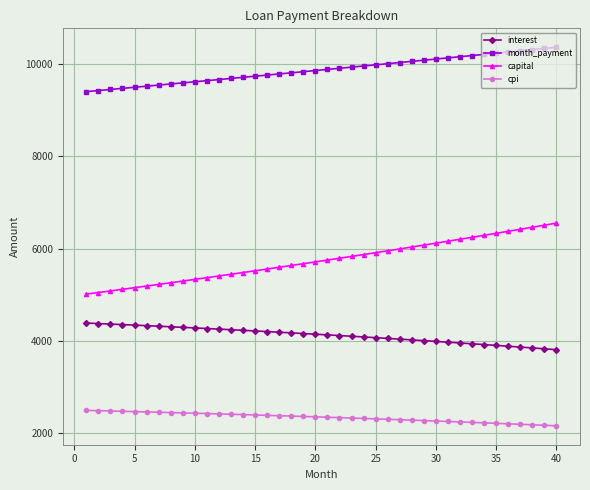

How many values in the interest series exceed 4144?

20